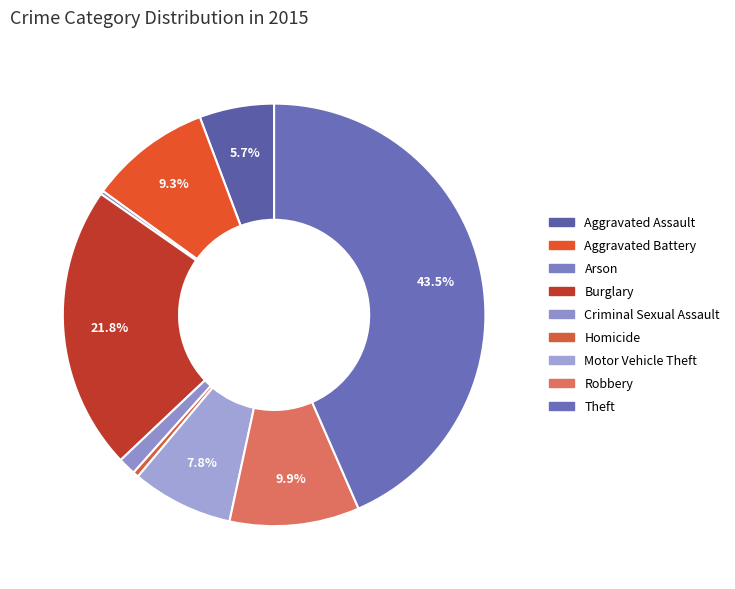

Which slice is the smallest?

Arson